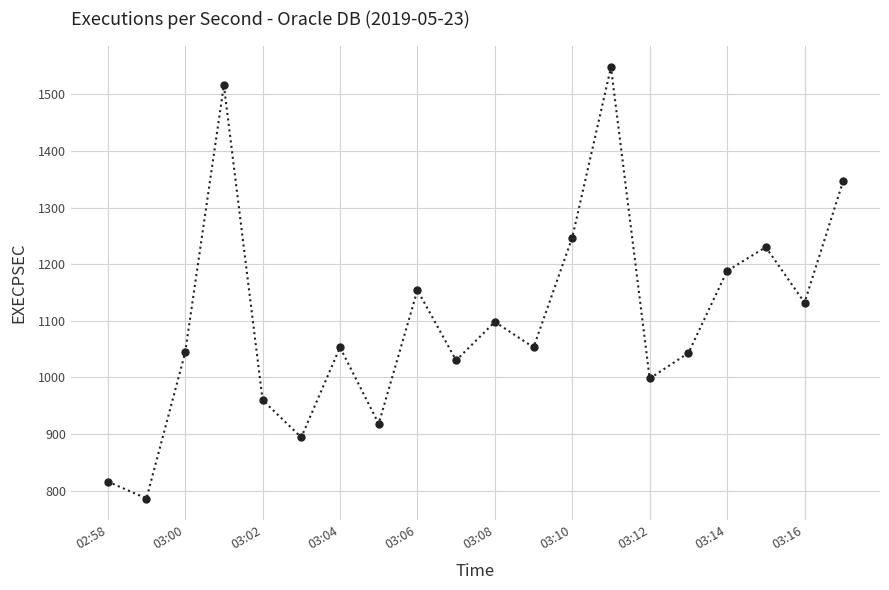

How many interior local valleys (lower than both neighbors) does the data have?

7